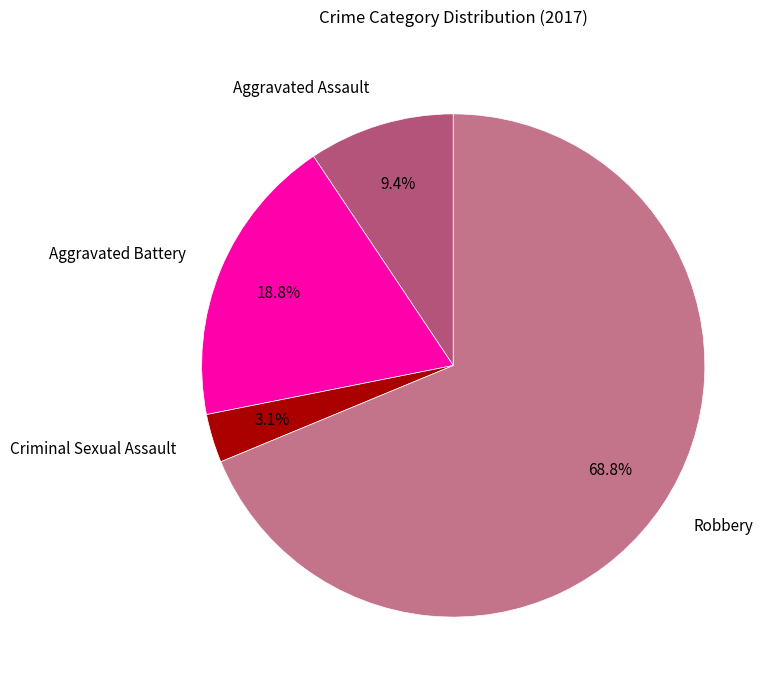

How many segments does this pie chart have?

4